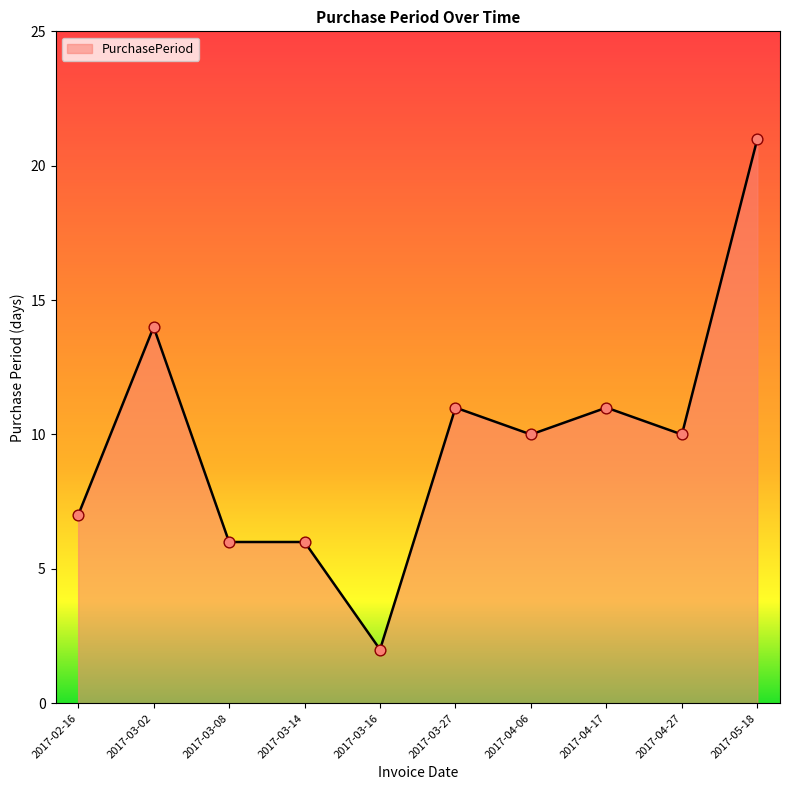

Approximately how many times larger is the value at 2017-03-02 compared to 2017-05-18?

0.7